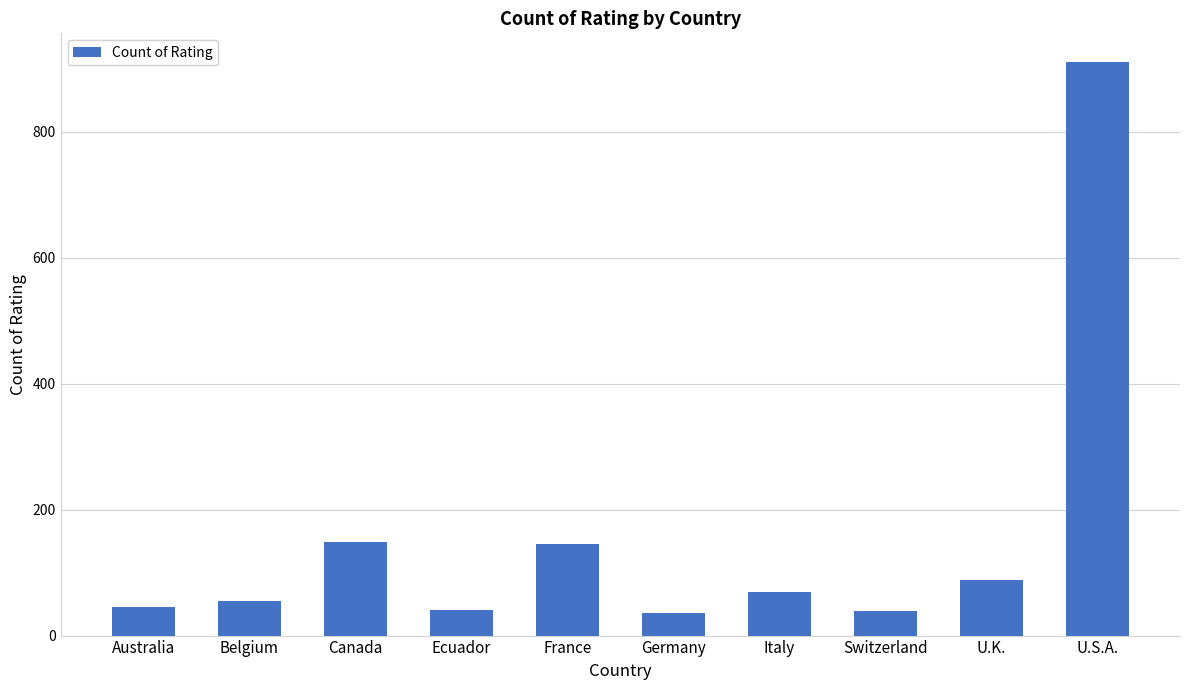

The chart shows a value of 60 at Canada. True or false?

False